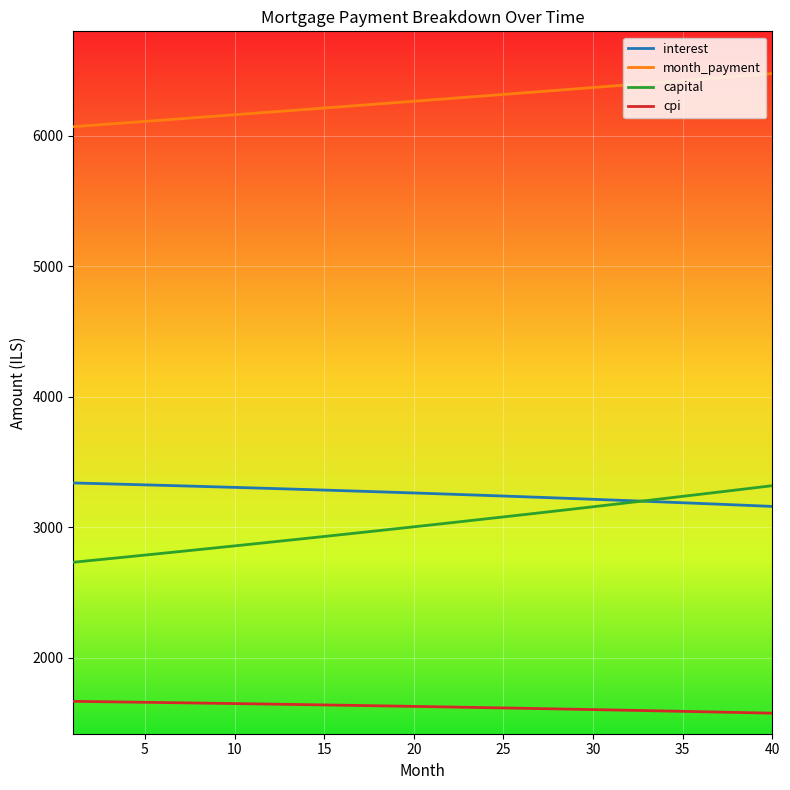

True or false: month_payment and cpi intersect in this chart.

False